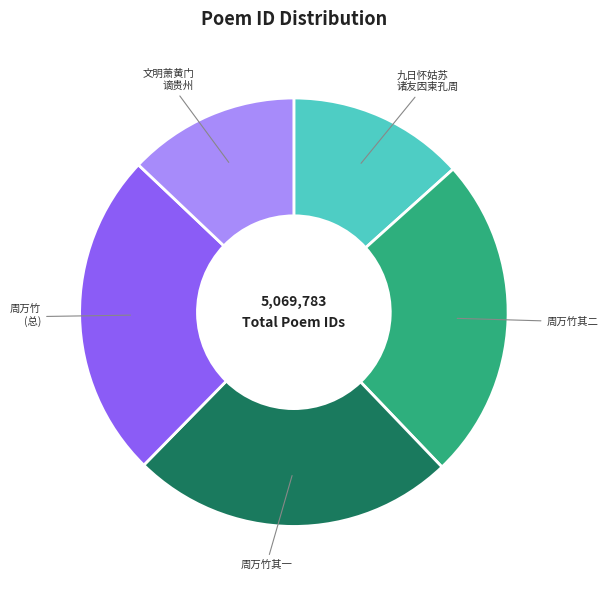

Does 文明萧黄门 谪贵州 represent more than half of the total?

No